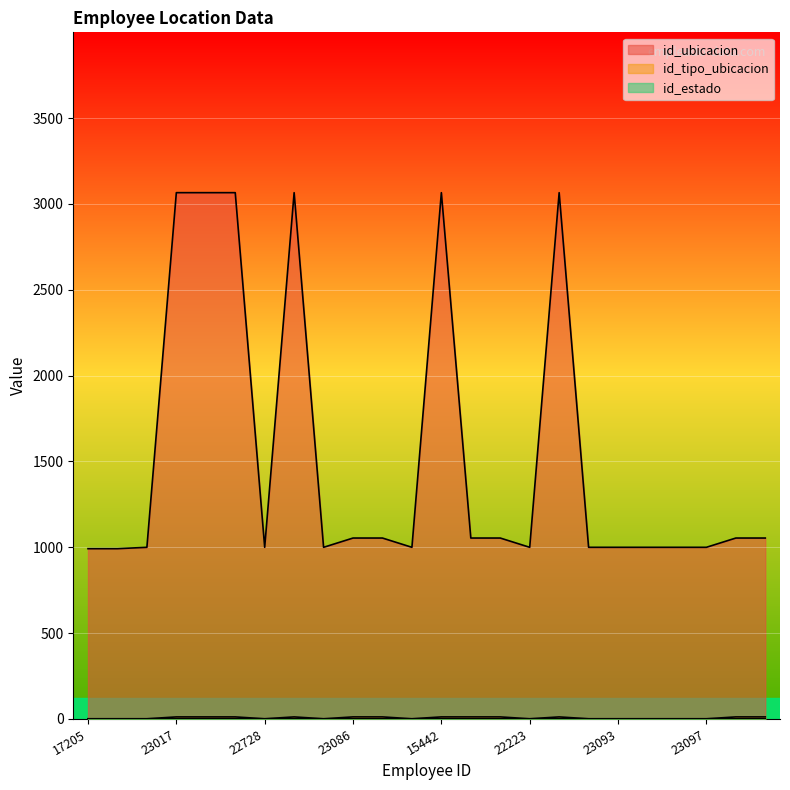

List the labels in order of id_estado value, largest first.

23017, 23069, 22618, 23072, 15442, 23016, 17205, 22928, 15823, 22728, 22696, 23086, 23084, 23079, 23089, 23090, 22223, 23094, 23093, 23092, 23099, 23097, 23098, 23096